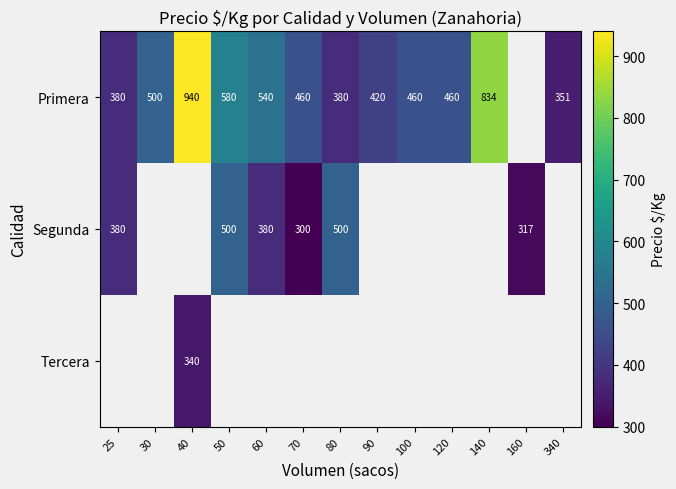

The value of Segunda at 160 is 477. True or false?

False